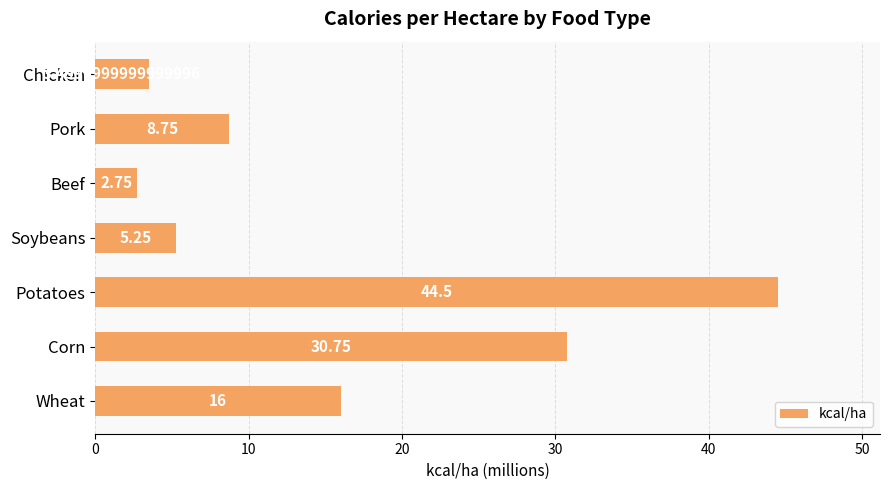

What is the greatest value displayed?

44.5